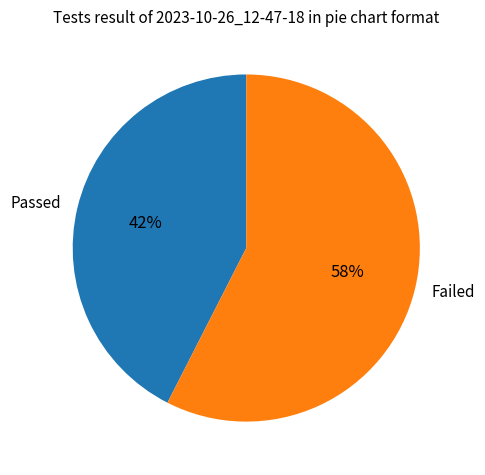

How many segments does this pie chart have?

2